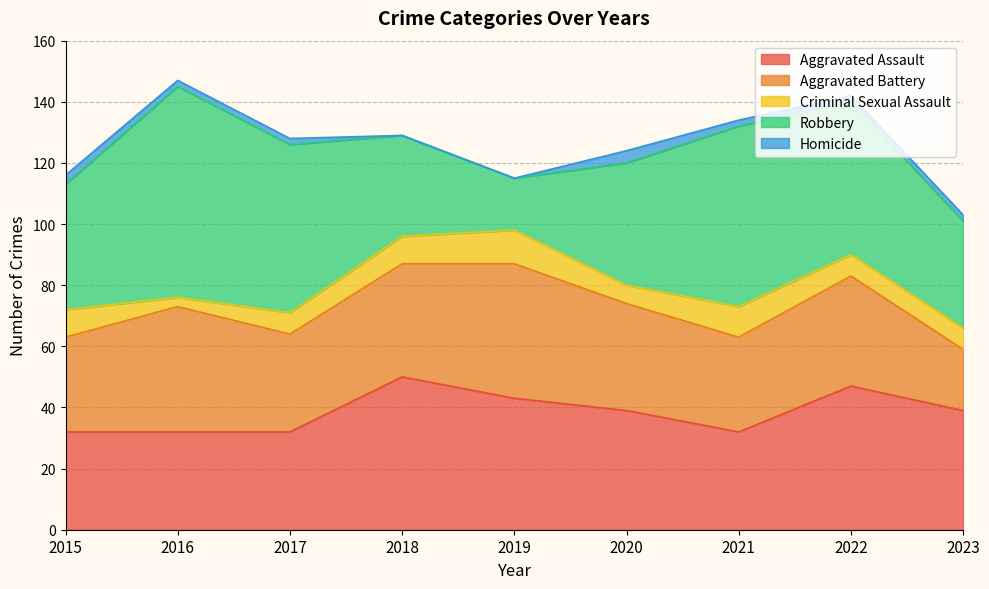

Where is Criminal Sexual Assault nearest to the value 7?

2017